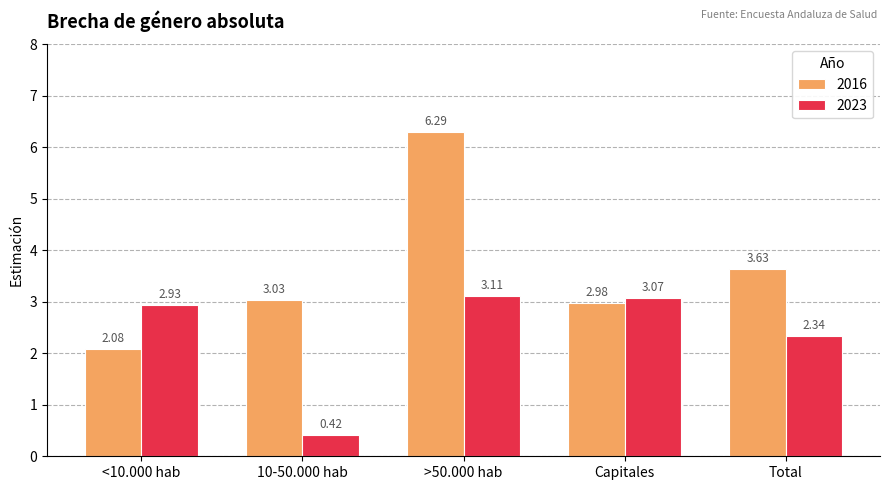

Which series has the largest total across all categories?

2016